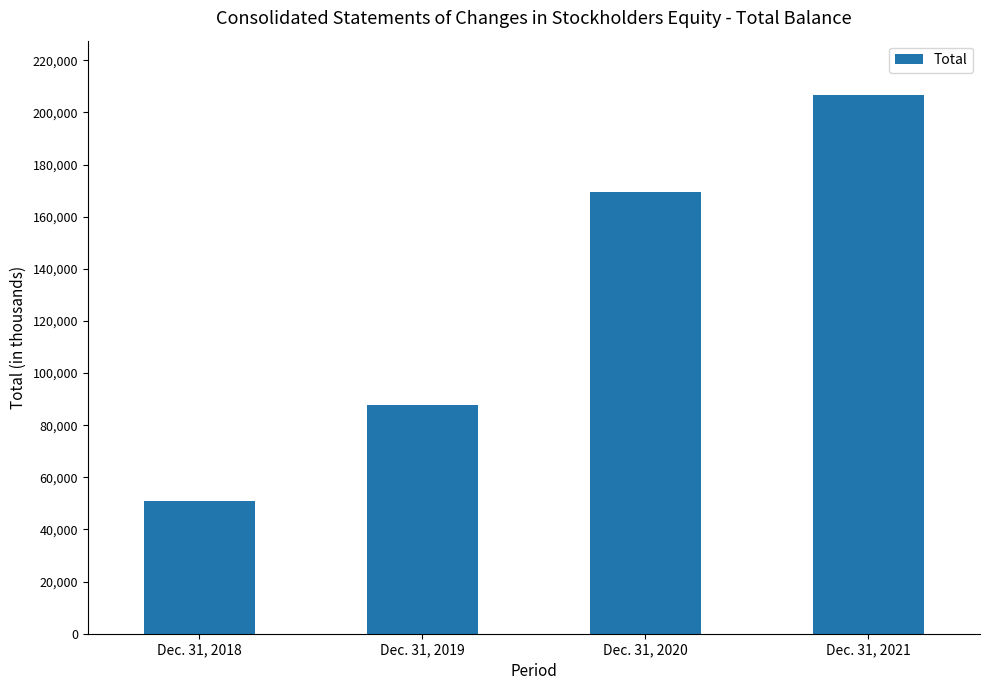

Rank the categories by value from lowest to highest.

Dec. 31, 2018, Dec. 31, 2019, Dec. 31, 2020, Dec. 31, 2021